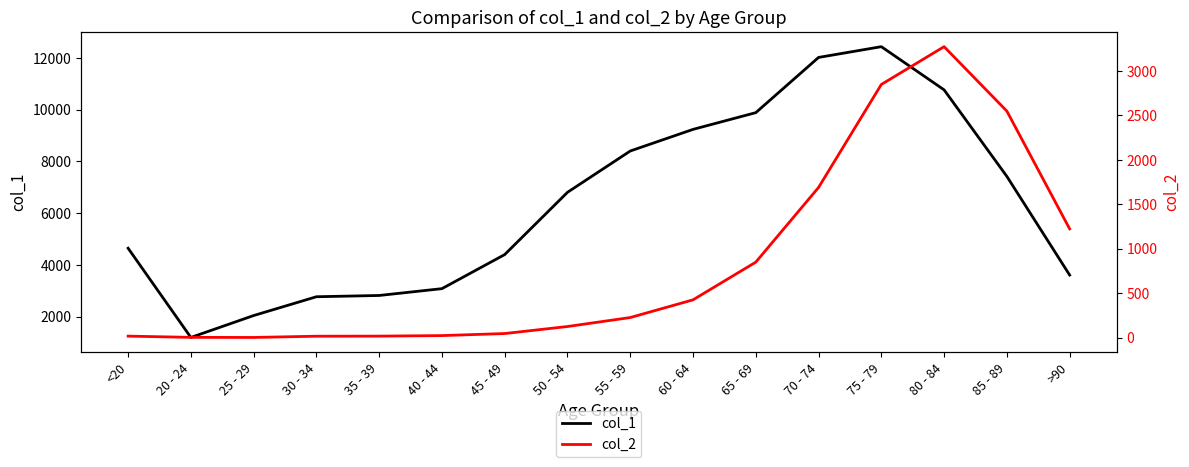

What is the difference between the maximum and minimum values in the col_1 series?

11243